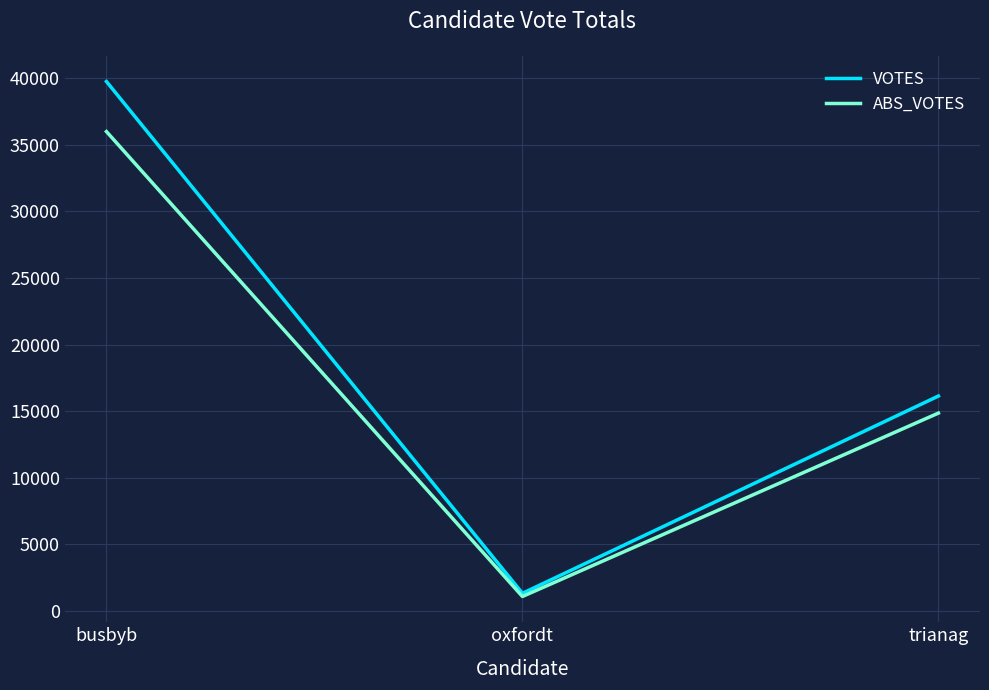

What is the total value across all series at oxfordt?

2405